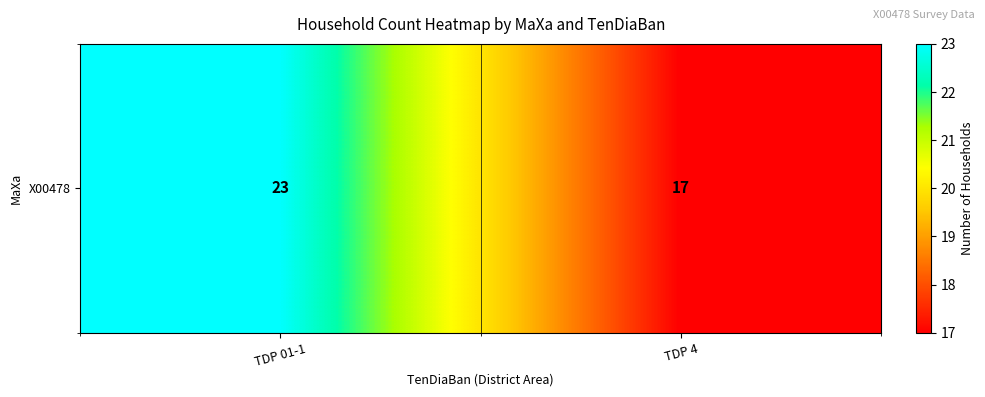

Count the values in the range 17 to 23.

2